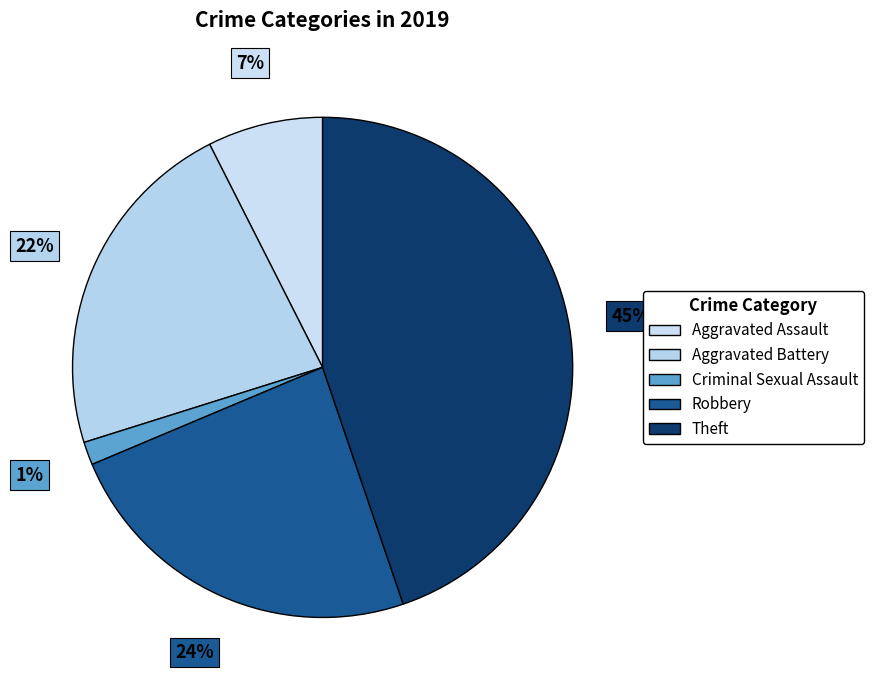

Count the number of slices in the pie.

5